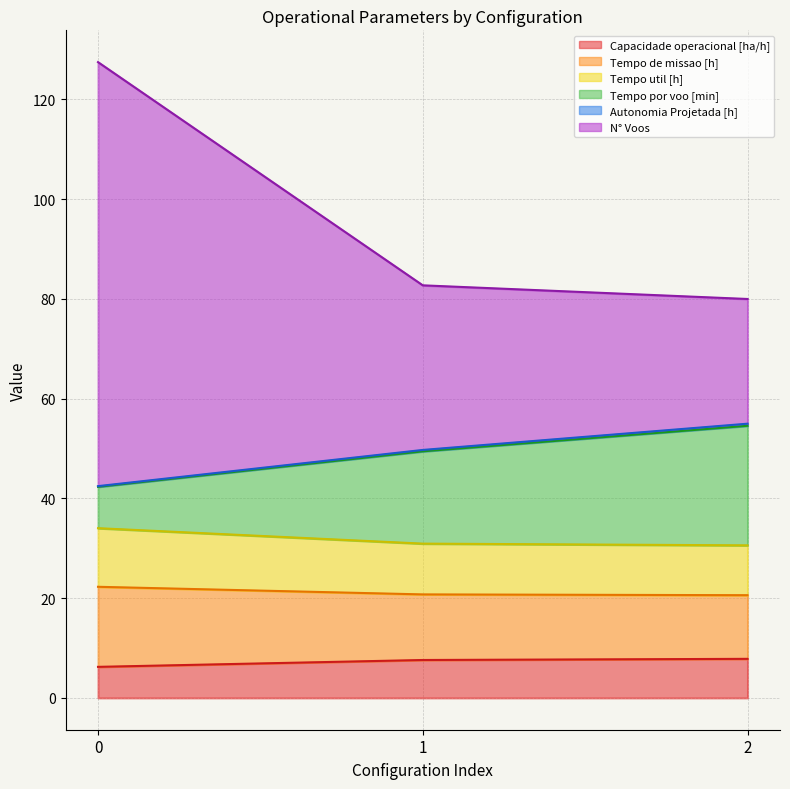

What is the value of the Capacidade operacional [ha/h] point at the 2nd from the left?

7.6